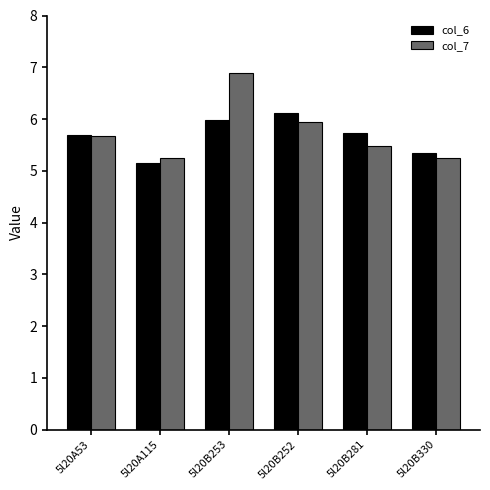

What is the spread (max minus min) of values at 5l20B252?

0.2